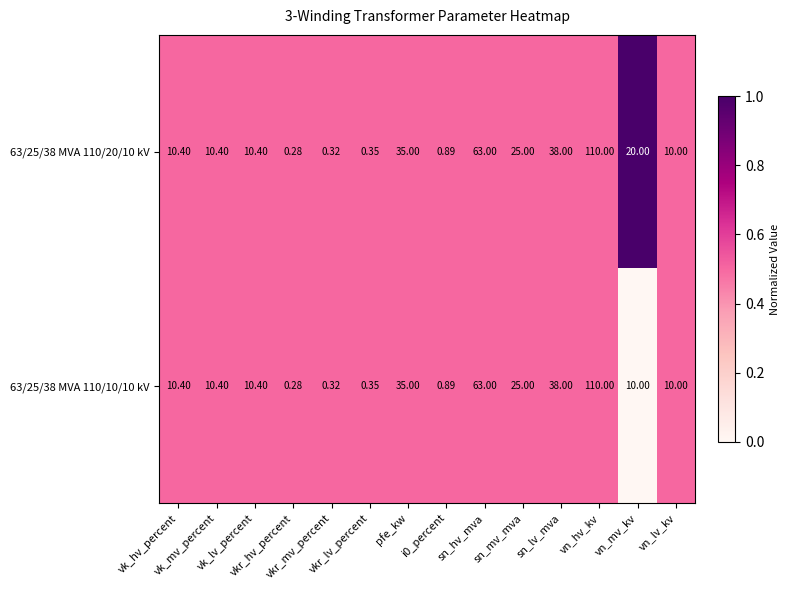

Count the number of data series in this chart.

2